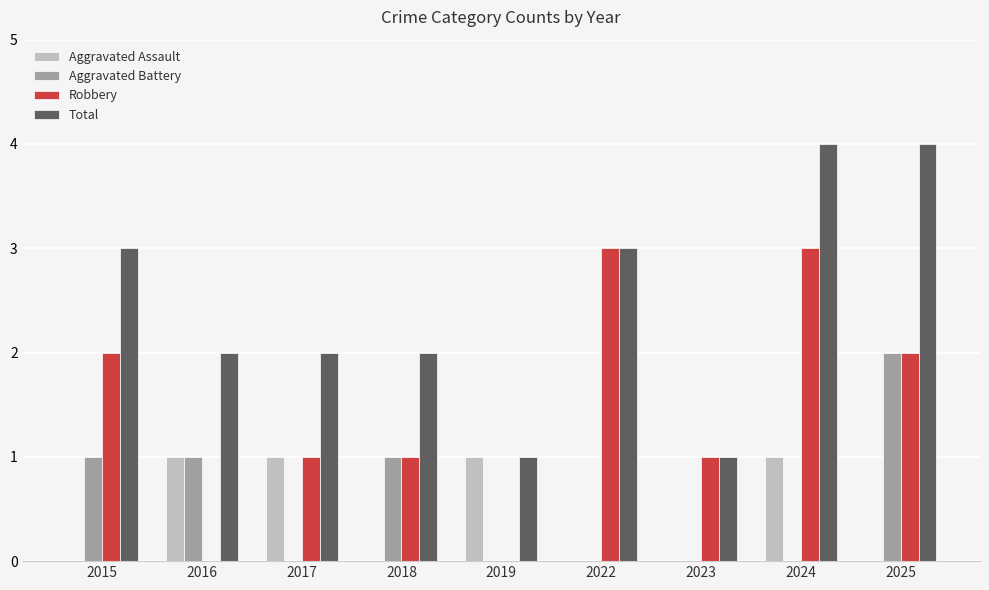

The value of Robbery at 2024 is 1. True or false?

False